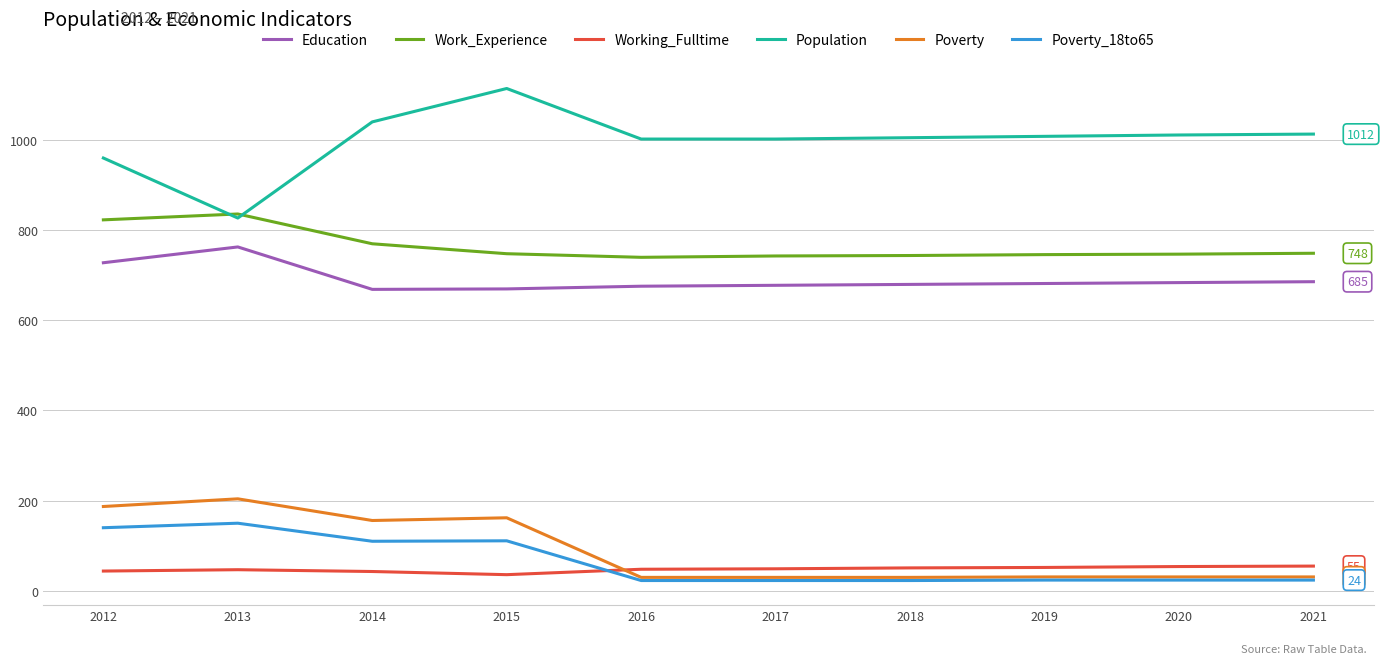

What is the maximum value for Poverty?

204